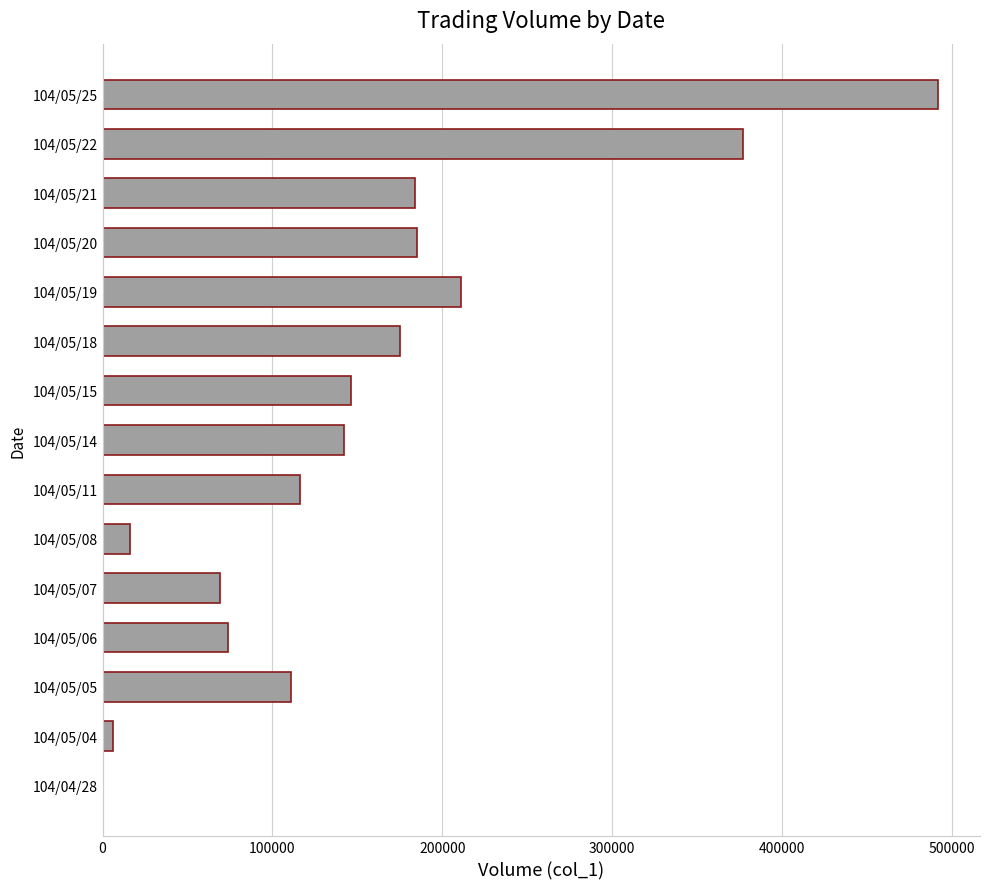

What is the sum of all values?

2304000